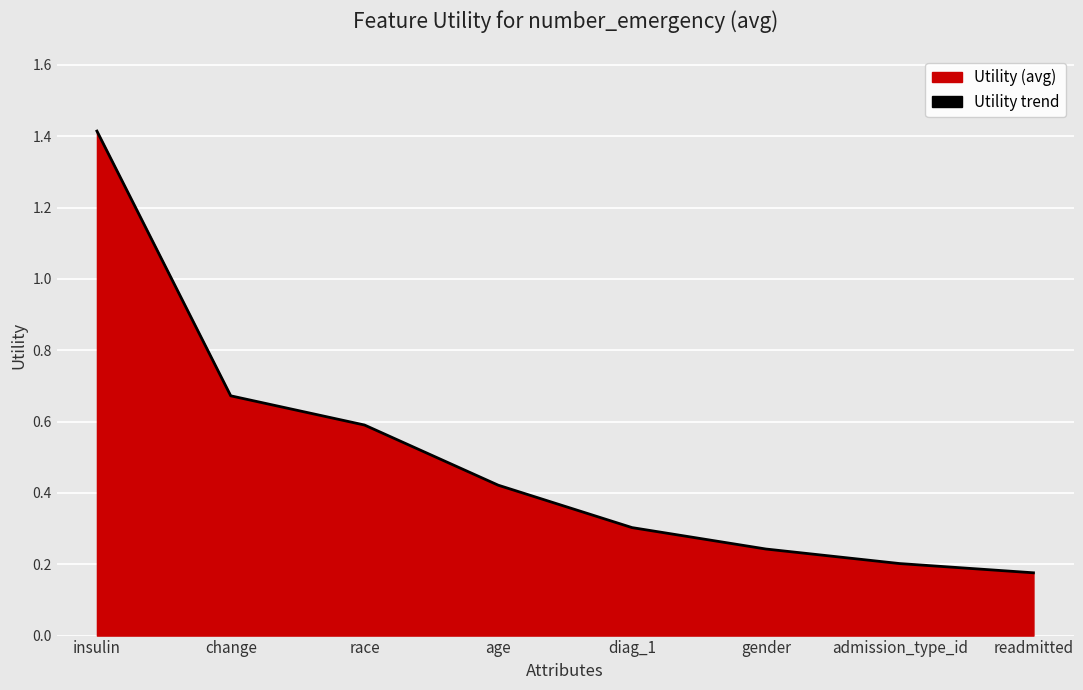

Where is the data nearest to the value 0?

readmitted